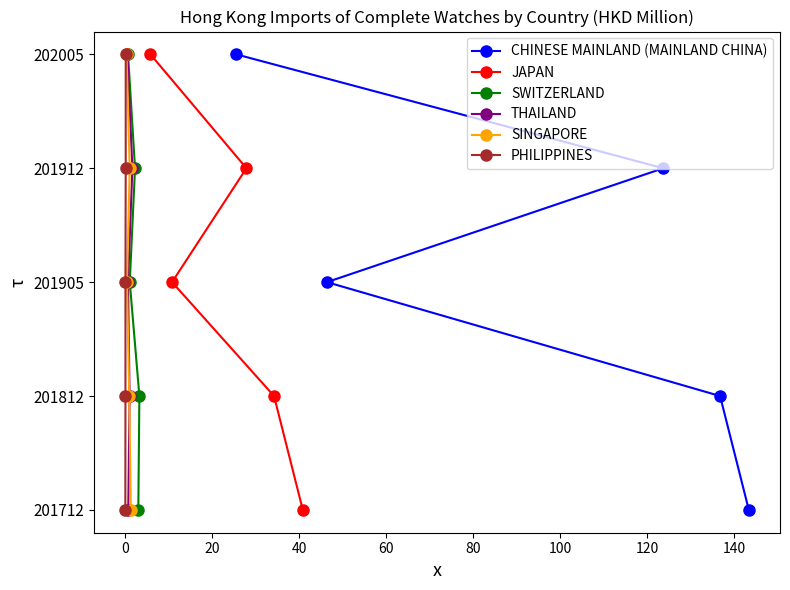

Where does the JAPAN series first go above 2?

40